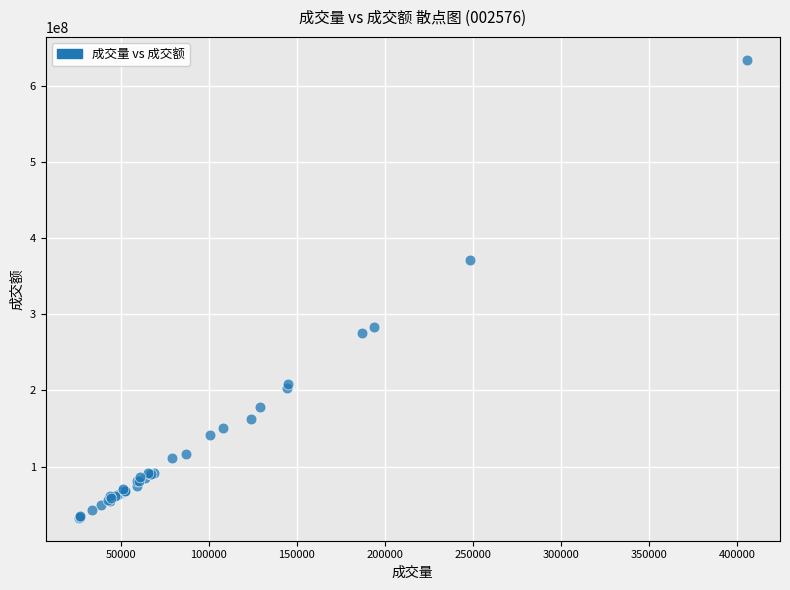

What Y value in the scatter plot is closest to 333352748?

371488611.9